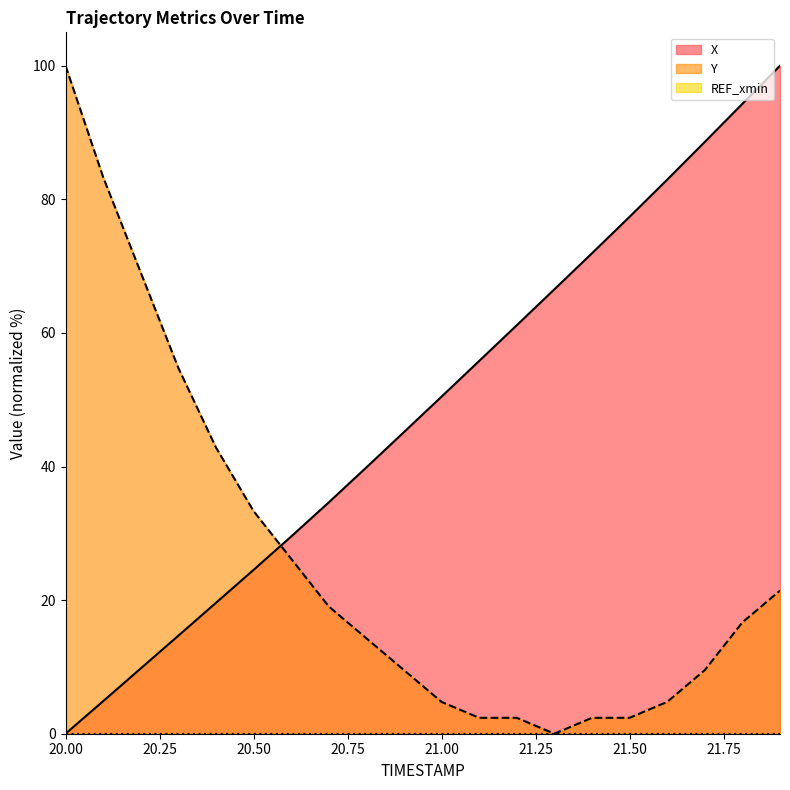

Where do Y and X first cross each other?

20.5 and 20.6